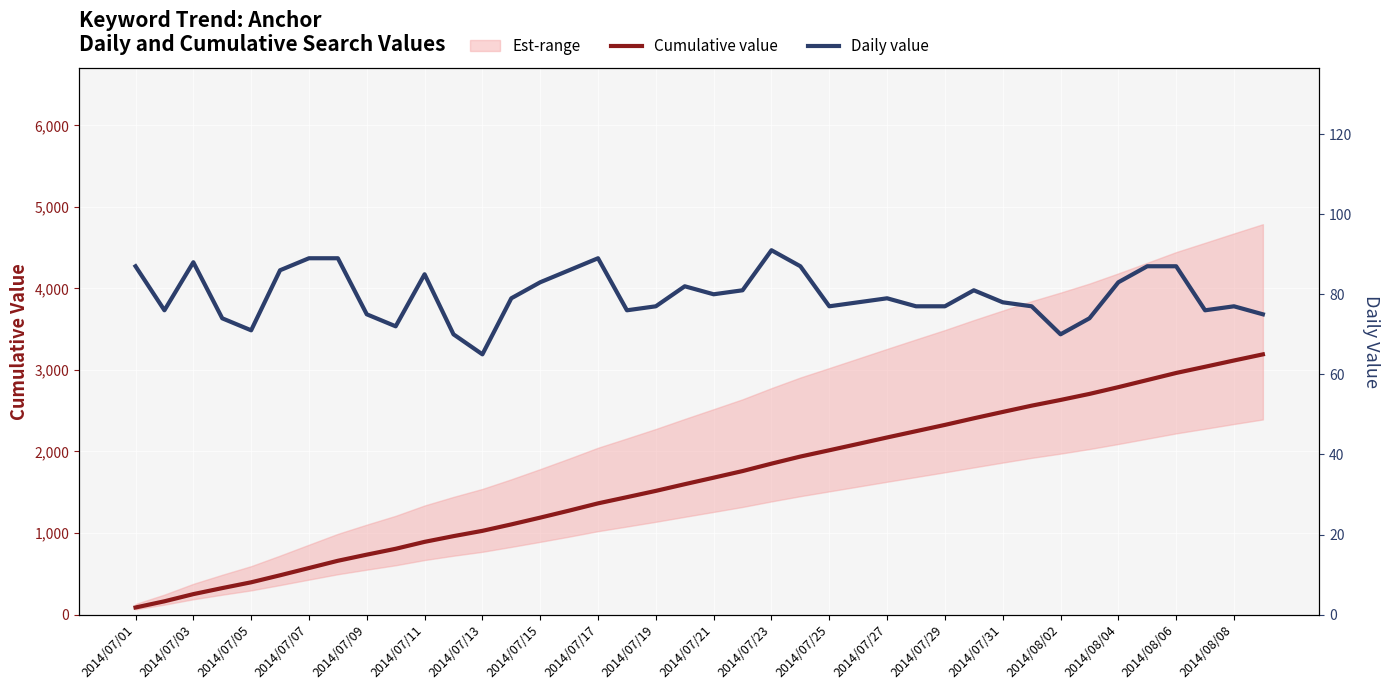

At 35, list the series in order from largest to smallest.

Cumulative value, Daily value